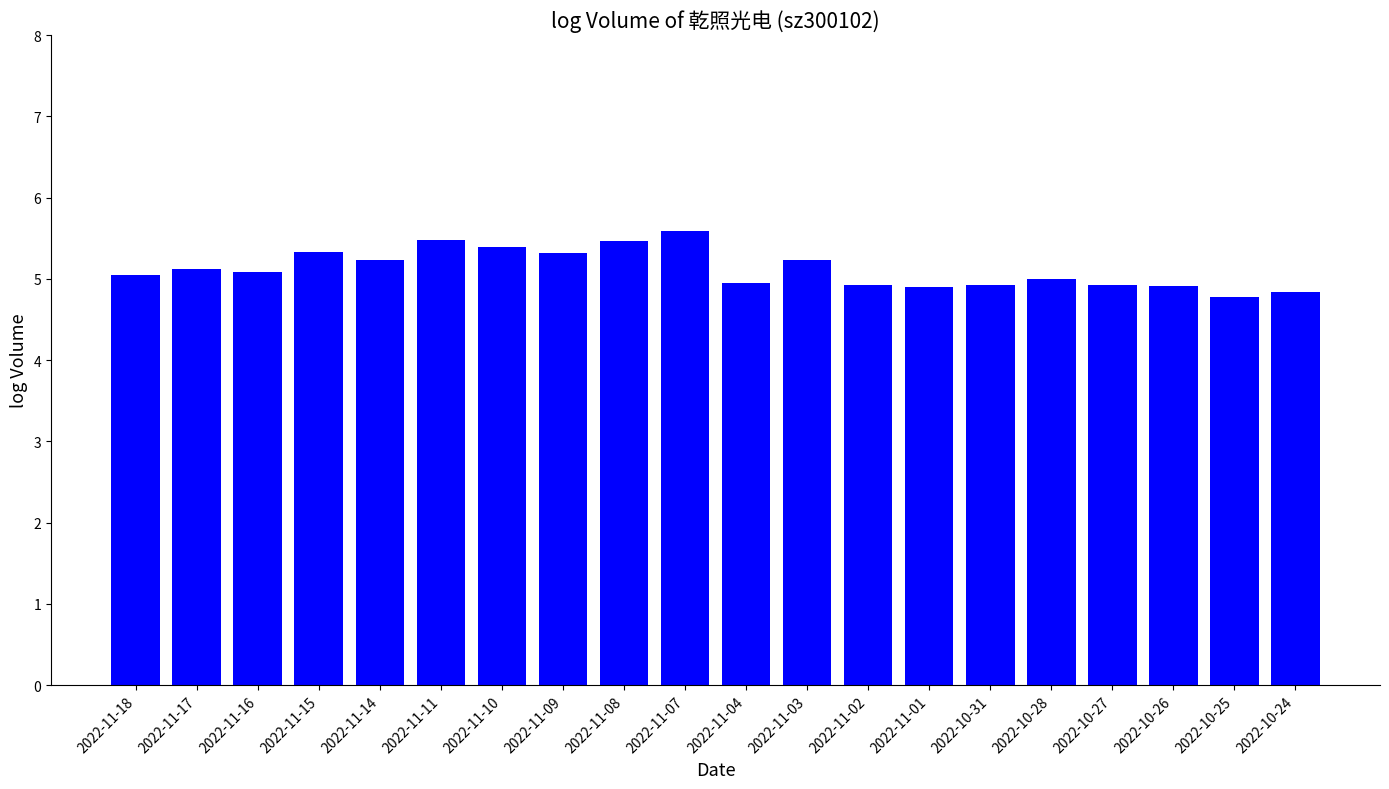

Is it true that the value at 2022-11-08 is 5.5?

True